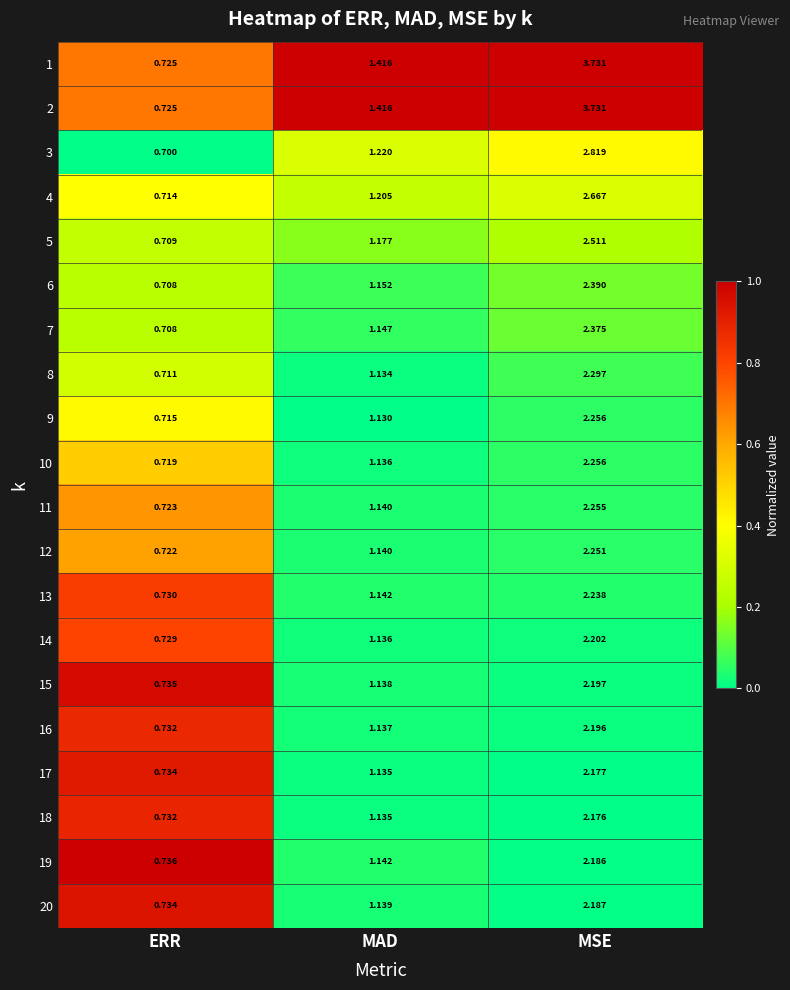

Rank the categories by 7 value from lowest to highest.

ERR, MAD, MSE